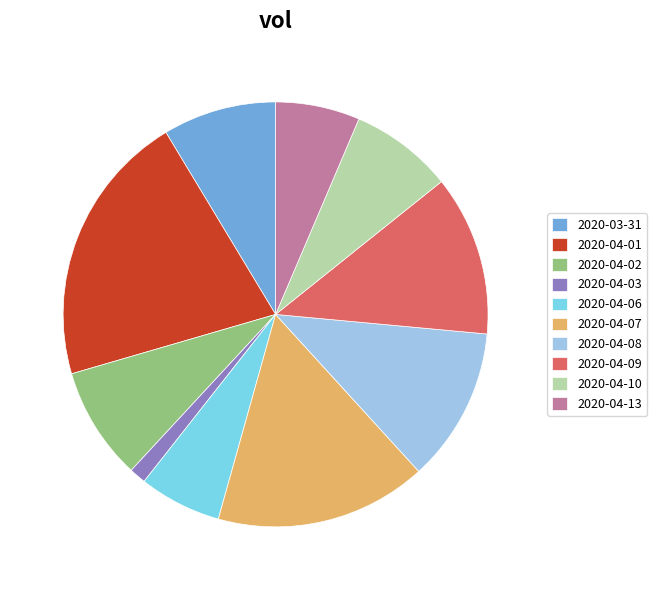

Count the number of slices in the pie.

10